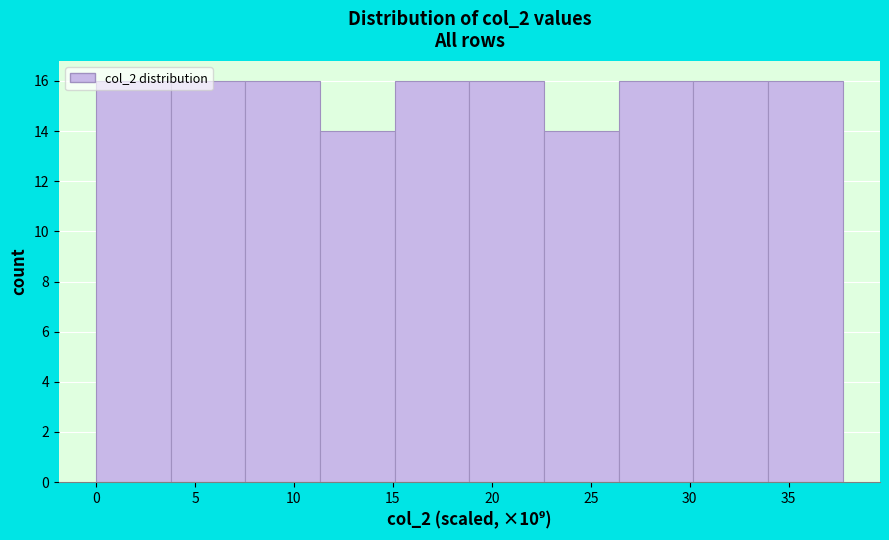

Reading left to right, list every bar in this chart as the range it spans on the x-axis followed by its height. Neither the bar edges nor the heights are printed on the chart, so give them approximately, as read against the axes.

0.0 to 4.0: 16
4.0 to 7.5: 16
7.5 to 11.5: 16
11.5 to 15.0: 14
15.0 to 19.0: 16
19.0 to 22.5: 16
22.5 to 26.5: 14
26.5 to 30.0: 16
30.0 to 34.0: 16
34.0 to 37.5: 16